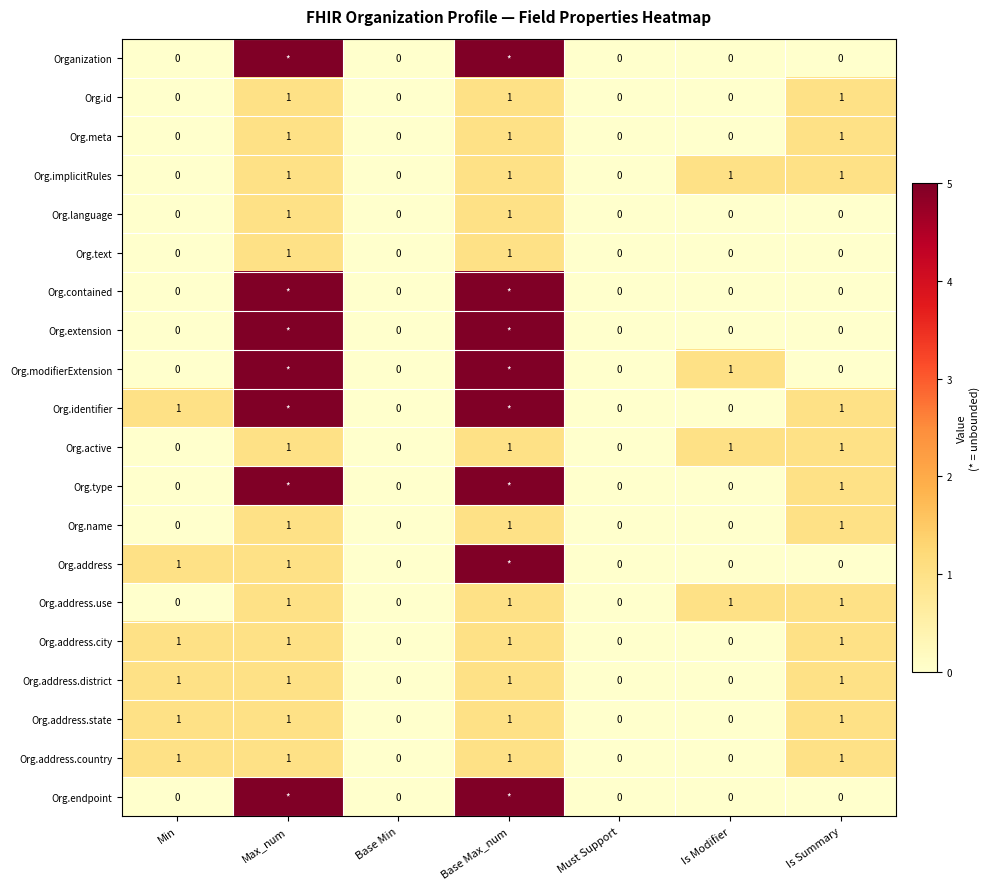

What is the sum of the Org.id values at Must Support and Is Summary?

1